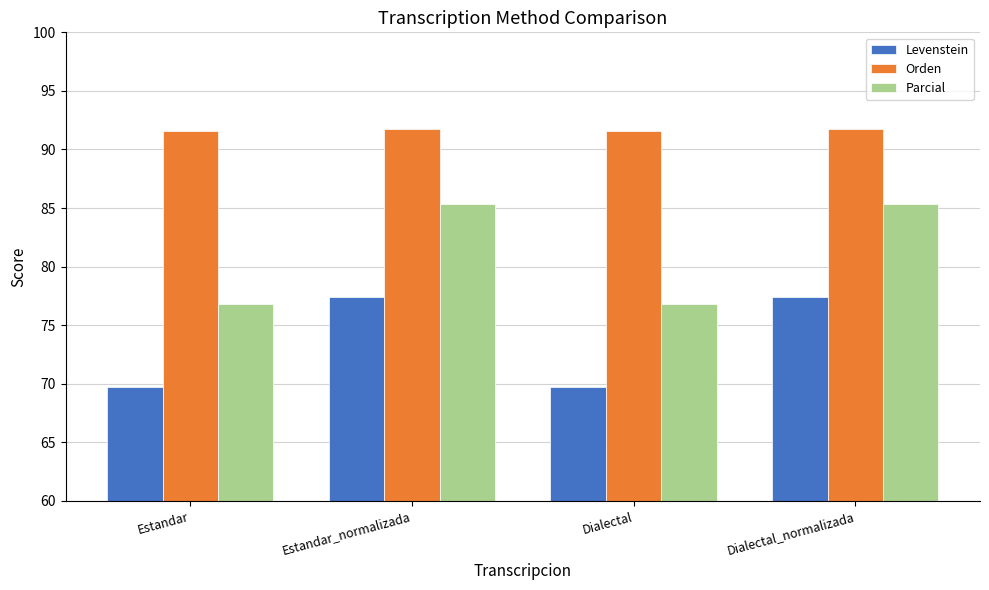

Between Dialectal and Dialectal_normalizada, which series saw the biggest shift?

Parcial